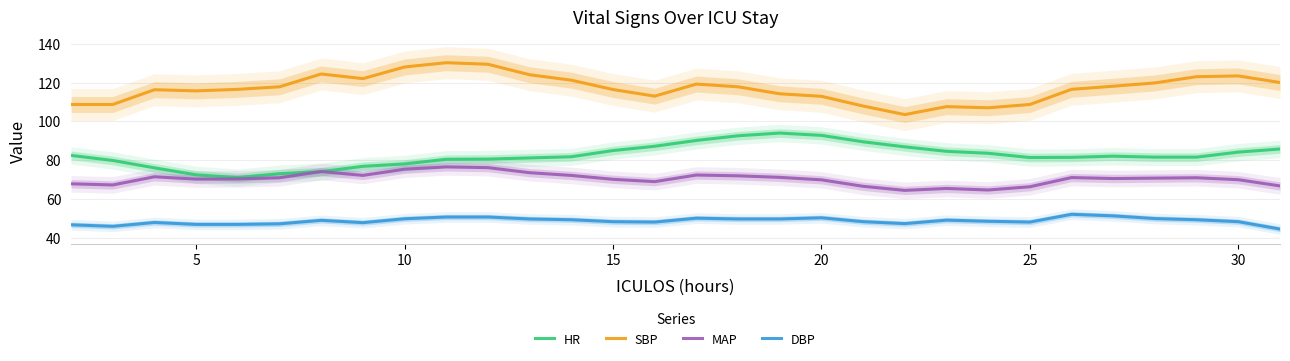

Reading left to right, extract all data points from this chart.

HR: 82.5	79.9	76.1	72.5	71.1	73.1	74.1	76.9	78.1	80.5	80.6	81.2	81.8	85.0	87.2	90.2	92.6	94.0	92.8	89.5	86.9	84.6	83.6	81.4	81.5	82.1	81.6	81.6	84.2	85.8
SBP: 108.7	108.7	116.3	115.7	116.5	117.8	124.4	122.0	128.0	130.2	129.4	124.0	121.2	116.4	113.0	119.2	117.8	114.2	112.9	107.9	103.5	107.6	107.0	108.7	116.5	118.1	119.8	123.0	123.4	120.0
MAP: 67.9	67.3	71.5	70.3	70.4	71.0	74.2	72.2	75.4	76.6	76.2	73.6	72.2	70.2	69.0	72.4	72.0	71.2	69.9	66.6	64.5	65.5	64.7	66.4	71.1	70.6	70.8	71.0	70.0	66.8
DBP: 46.8	46.0	48.0	47.0	47.0	47.3	49.1	47.9	49.9	50.8	50.8	49.8	49.4	48.4	48.2	50.2	49.8	49.8	50.4	48.4	47.4	49.2	48.6	48.2	52.2	51.4	50.0	49.4	48.4	44.6